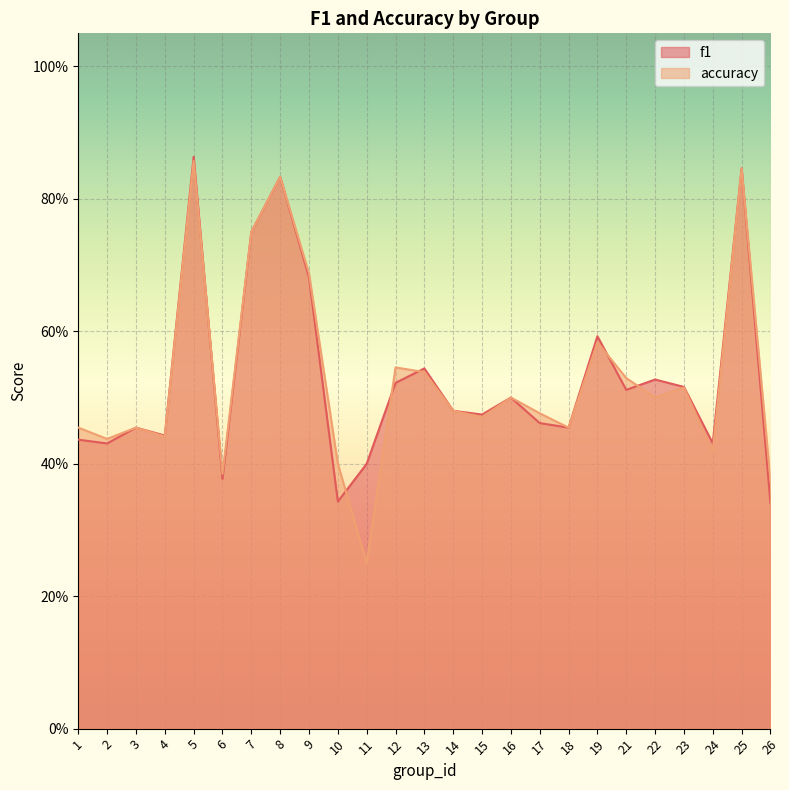

Which category has the lowest value across all series?

11